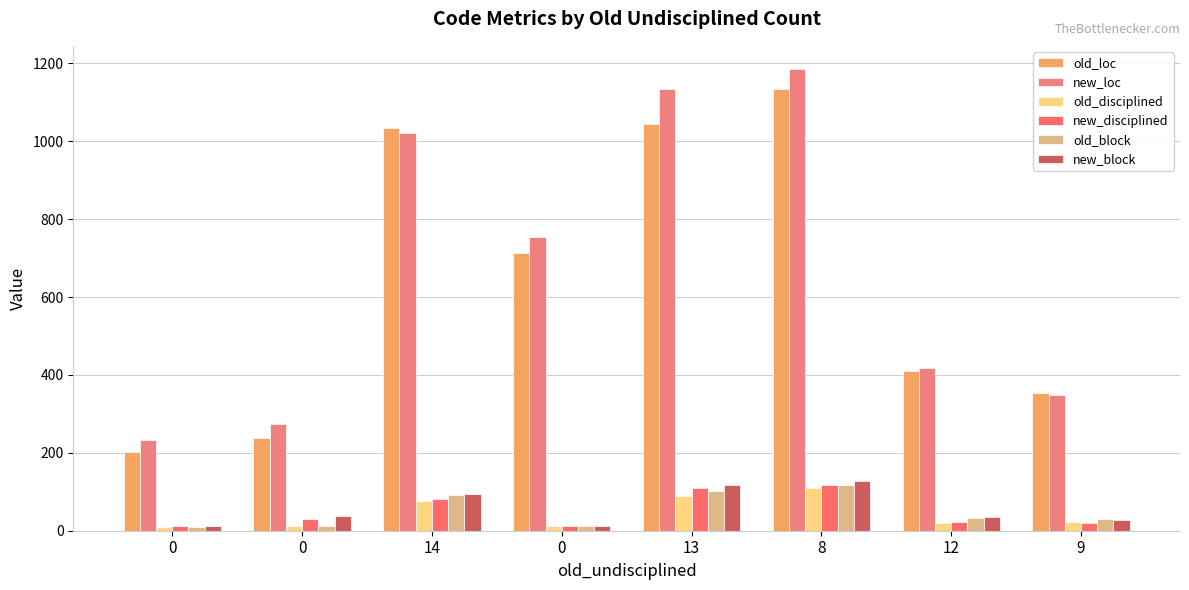

At which category is the sum across all series the highest?

8